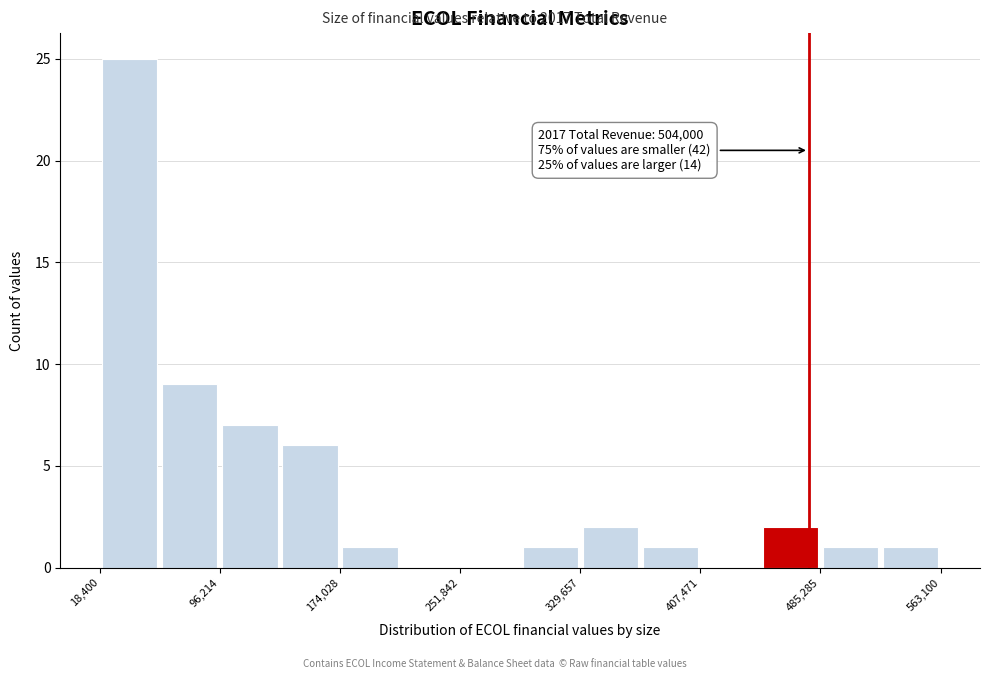

Around what value on the x-axis is the tallest bar? Give the approximate position of its centre, as read against the axis.

40000